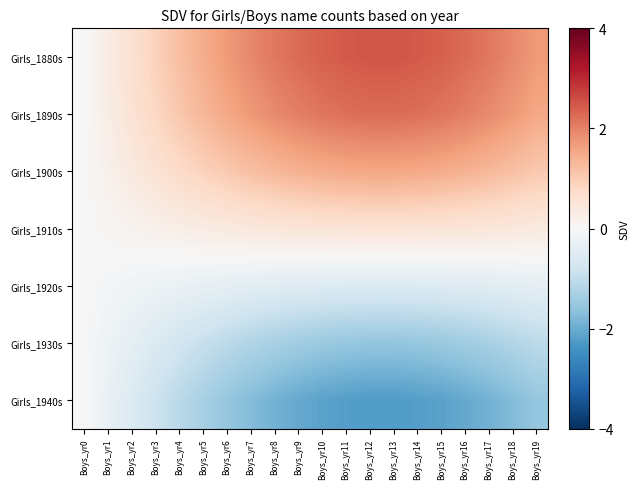

What is the total value across all series at Boys_yr18?

1.9